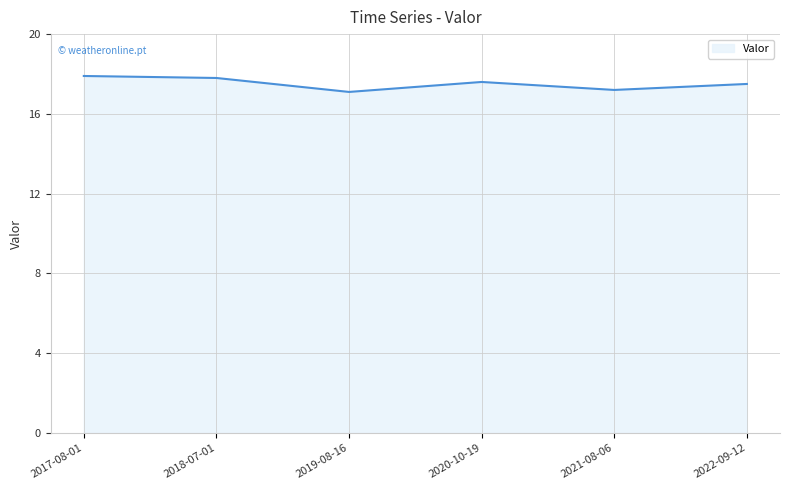

What is the difference between the maximum and minimum values?

0.8